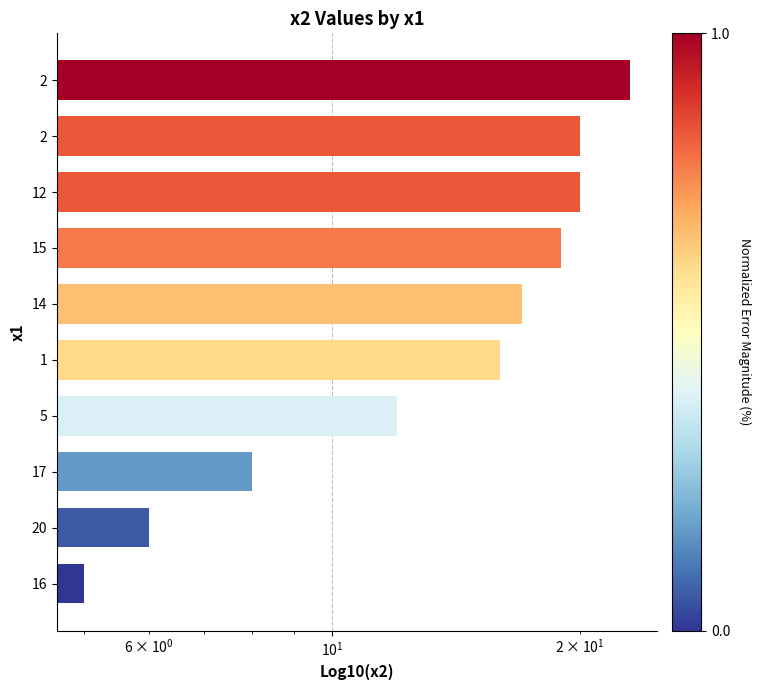

The chart shows a value of 34 at 15. True or false?

False